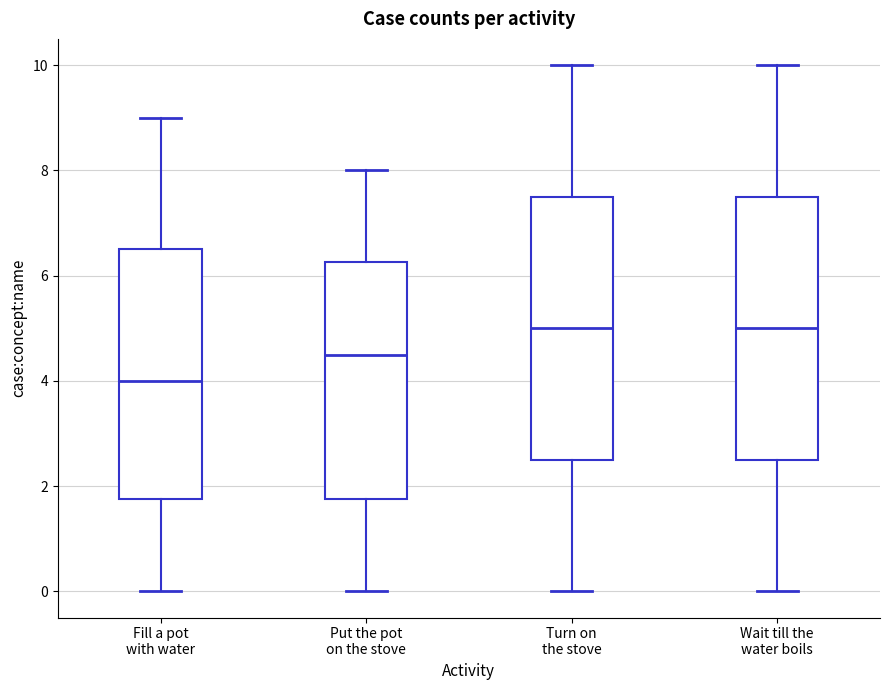

Reading left to right, transcribe this box plot: for each box, give where its median line is, the range the box spans, and where its two whiskers end, as read against the y-axis. The values are not printed on the chart, so give them approximately, as read against the axis.

Fill a pot with water: median 4.0, box 1.8 to 6.6, whiskers 0.0 to 9.0
Put the pot on the stove: median 4.6, box 1.8 to 6.2, whiskers 0.0 to 8.0
Turn on the stove: median 5.0, box 2.6 to 7.6, whiskers 0.0 to 10.0
Wait till the water boils: median 5.0, box 2.6 to 7.6, whiskers 0.0 to 10.0